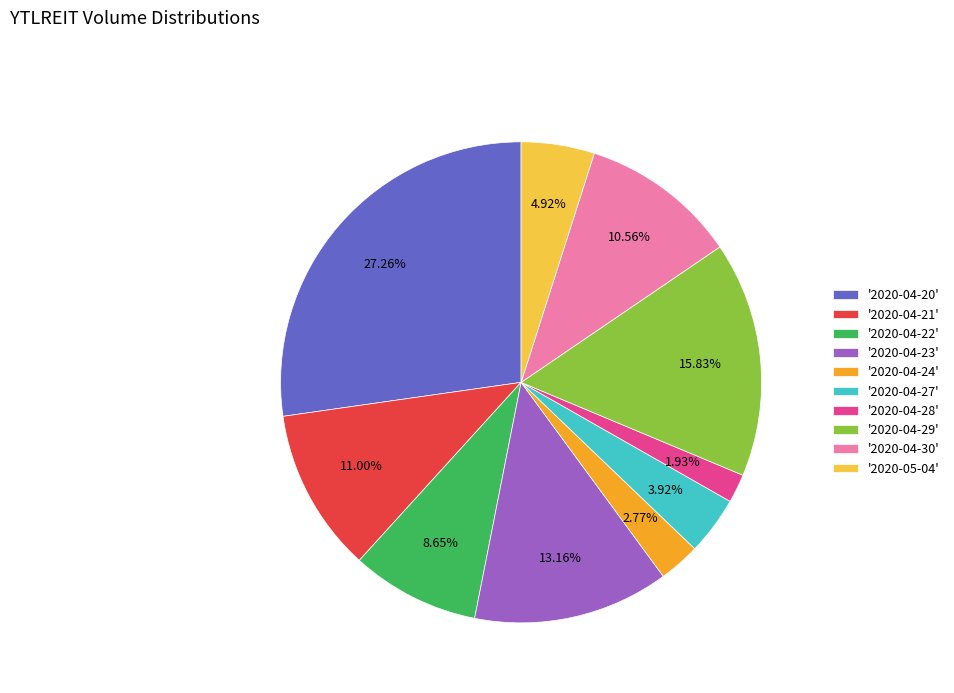

Is there a majority slice in this chart?

No